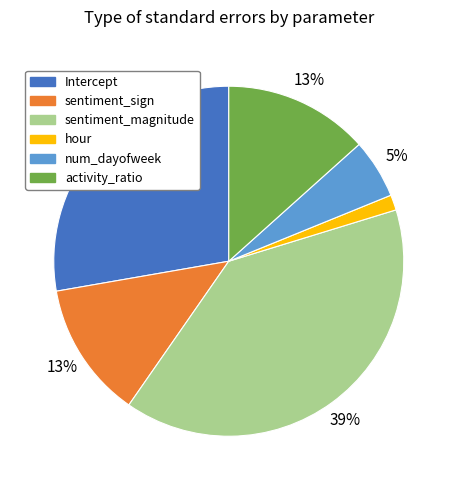

Is Intercept the majority of the pie?

No